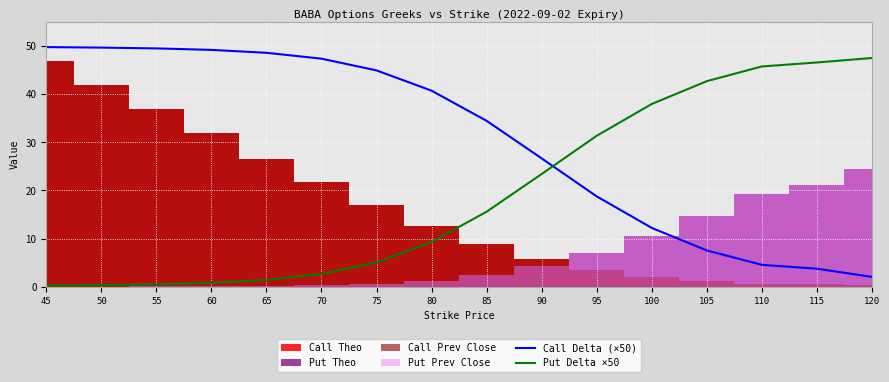

Is it true that Call Delta (×50) equals 40.7 at 80?

True